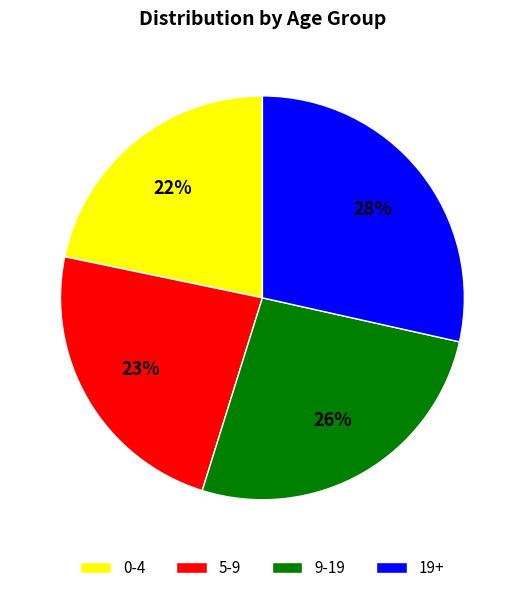

Approximately how many times larger is the value at 9-19 compared to 5-9?

1.1